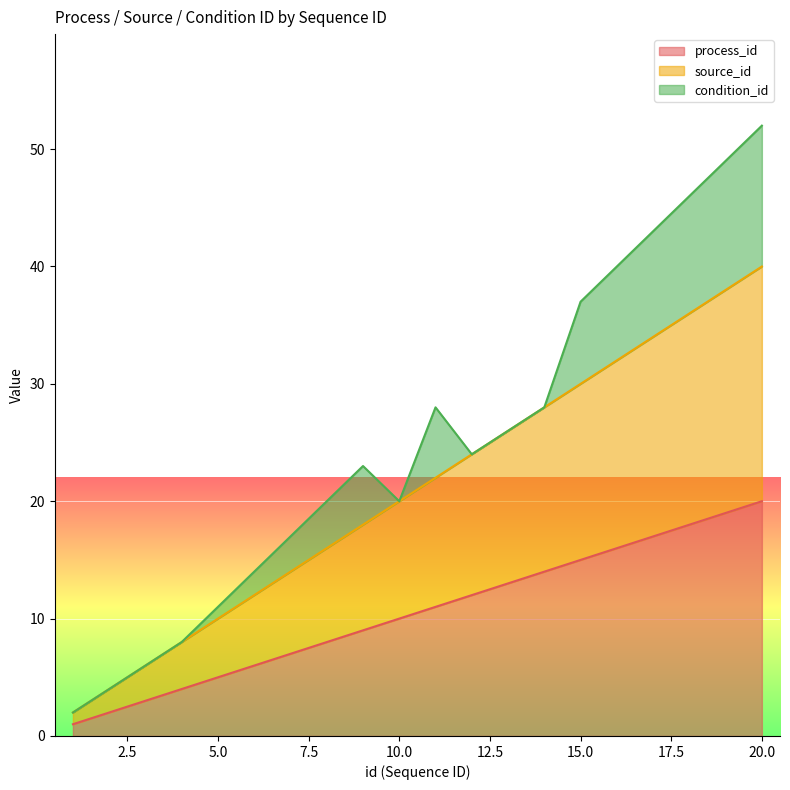

List the labels in order of process_id value, smallest first.

1, 2, 3, 4, 5, 6, 7, 8, 9, 10, 11, 12, 13, 14, 15, 16, 17, 18, 19, 20